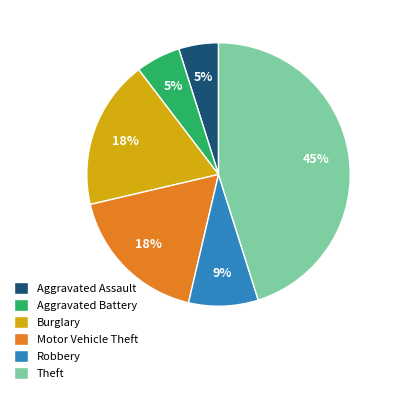

To the nearest percent, what is the average slice percentage?

17%